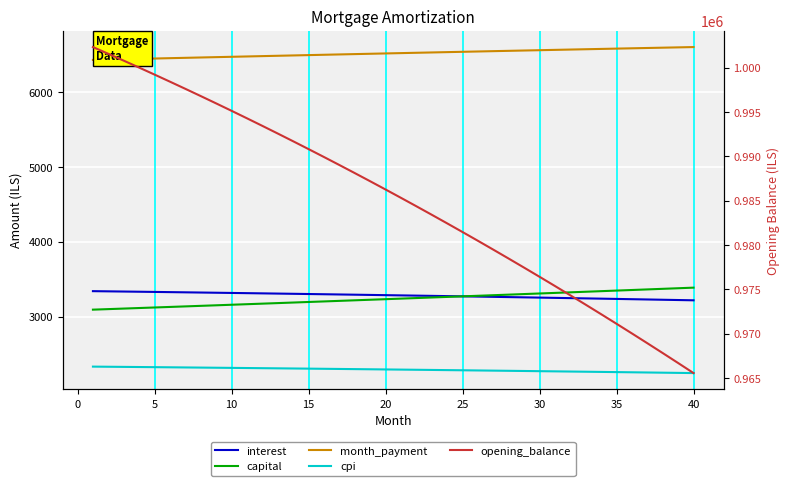

True or false: month_payment and cpi intersect in this chart.

False